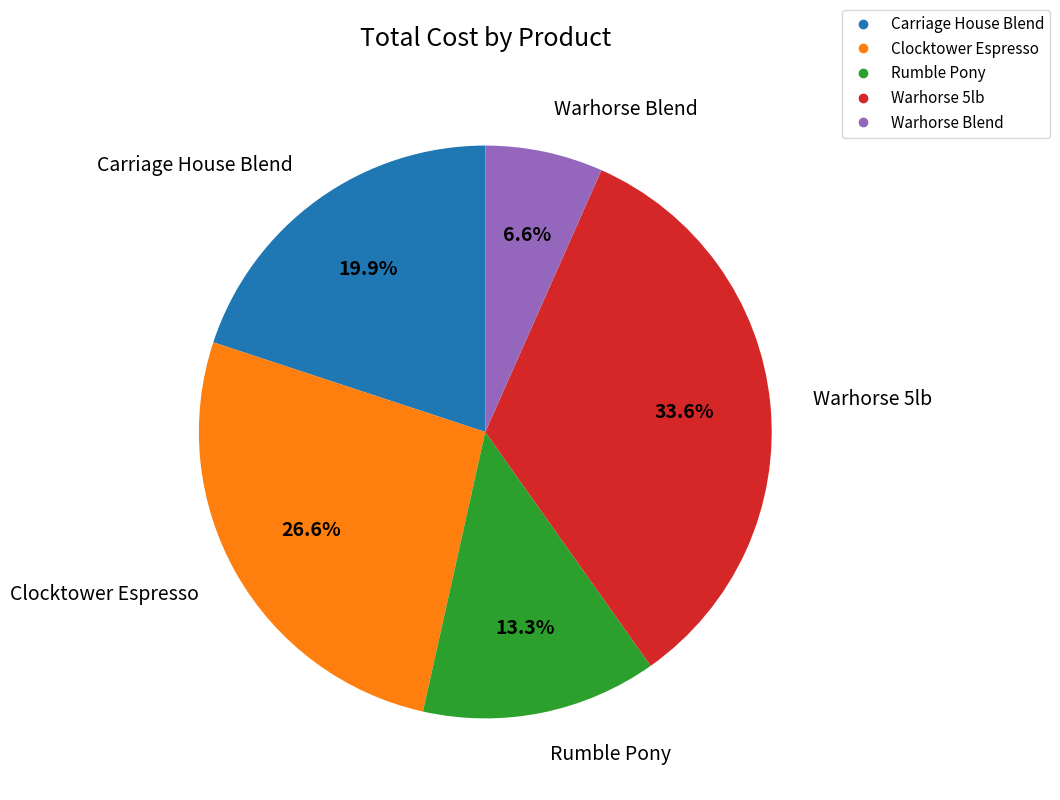

Does any single category account for the majority?

No